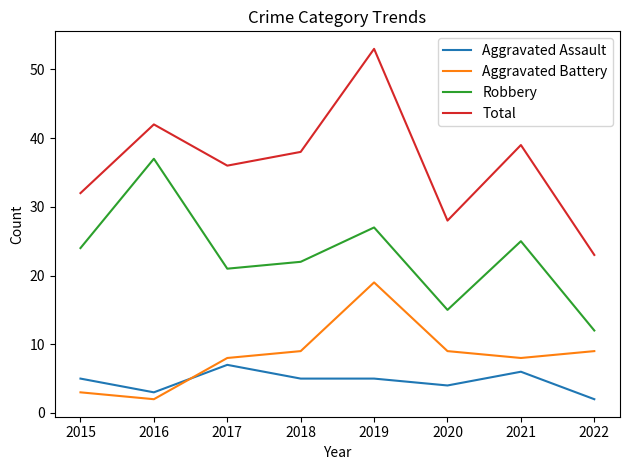

Where is Robbery nearest to the value 24?

2015